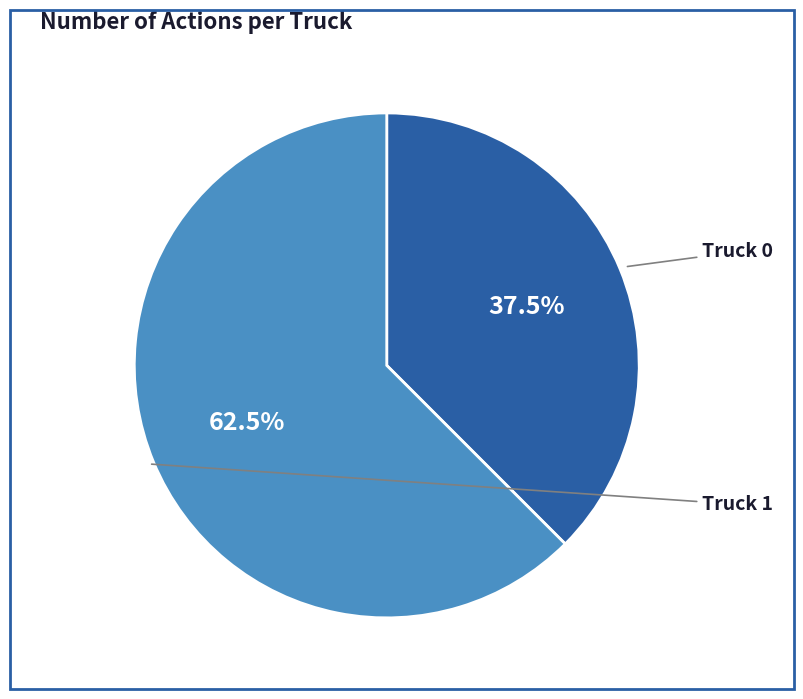

What is the smallest slice in the pie chart?

Truck 0